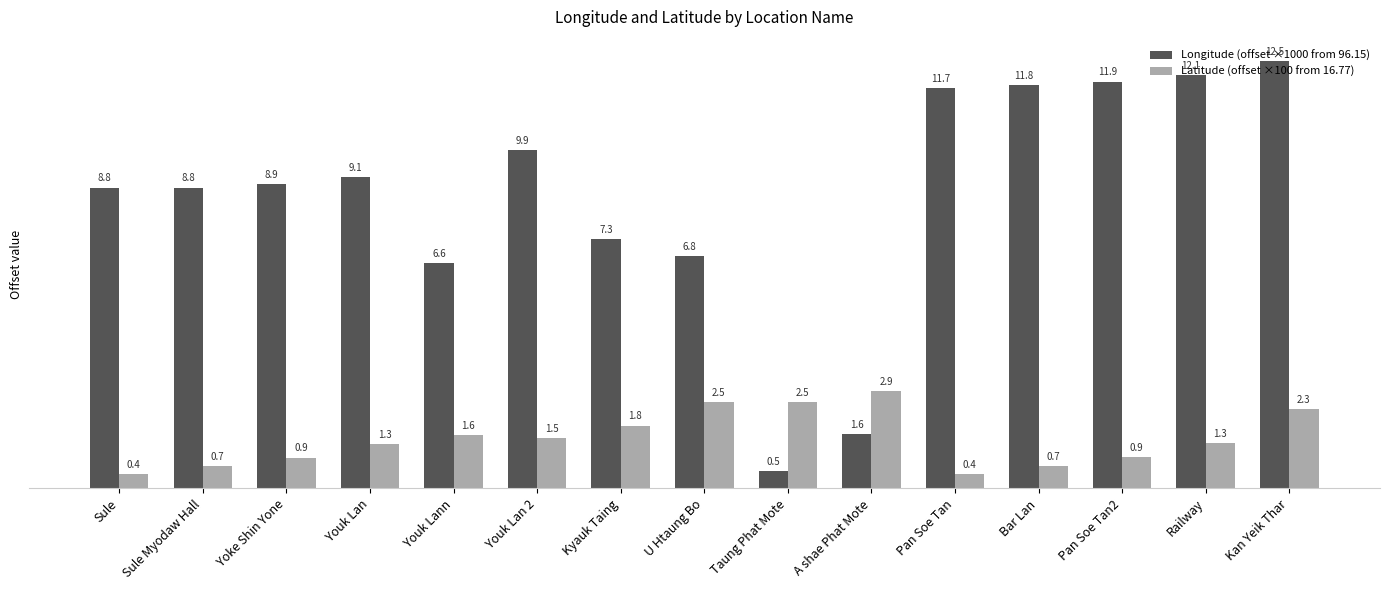

Reading right to left, extract all data points from this chart.

Longitude (offset ×1000 from 96.15): Kan Yeik Thar=12.5	Railway=12.1	Pan Soe Tan2=11.9	Bar Lan=11.8	Pan Soe Tan=11.7	A shae Phat Mote=1.6	Taung Phat Mote=0.5	U Htaung Bo=6.8	Kyauk Taing=7.3	Youk Lan 2=9.9	Youk Lann=6.6	Youk Lan=9.1	Yoke Shin Yone=8.9	Sule Myodaw Hall=8.8	Sule=8.8
Latitude (offset ×100 from 16.77): Kan Yeik Thar=2.3	Railway=1.3	Pan Soe Tan2=0.9	Bar Lan=0.7	Pan Soe Tan=0.4	A shae Phat Mote=2.9	Taung Phat Mote=2.5	U Htaung Bo=2.5	Kyauk Taing=1.8	Youk Lan 2=1.5	Youk Lann=1.6	Youk Lan=1.3	Yoke Shin Yone=0.9	Sule Myodaw Hall=0.7	Sule=0.4